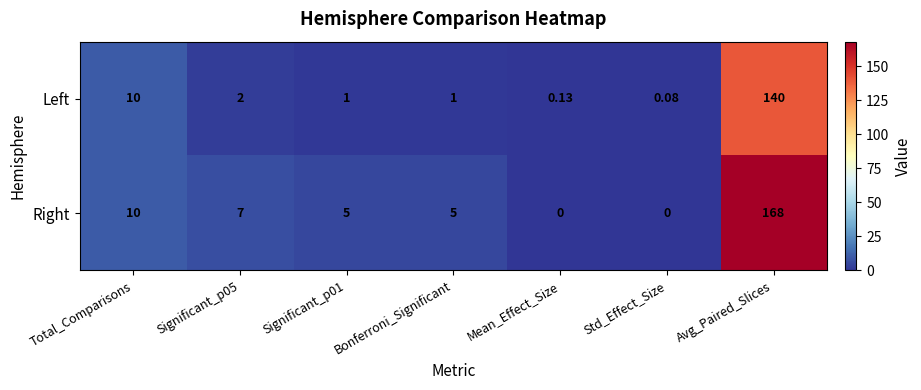

Which series changed the most between Significant_p05 and Std_Effect_Size?

Right